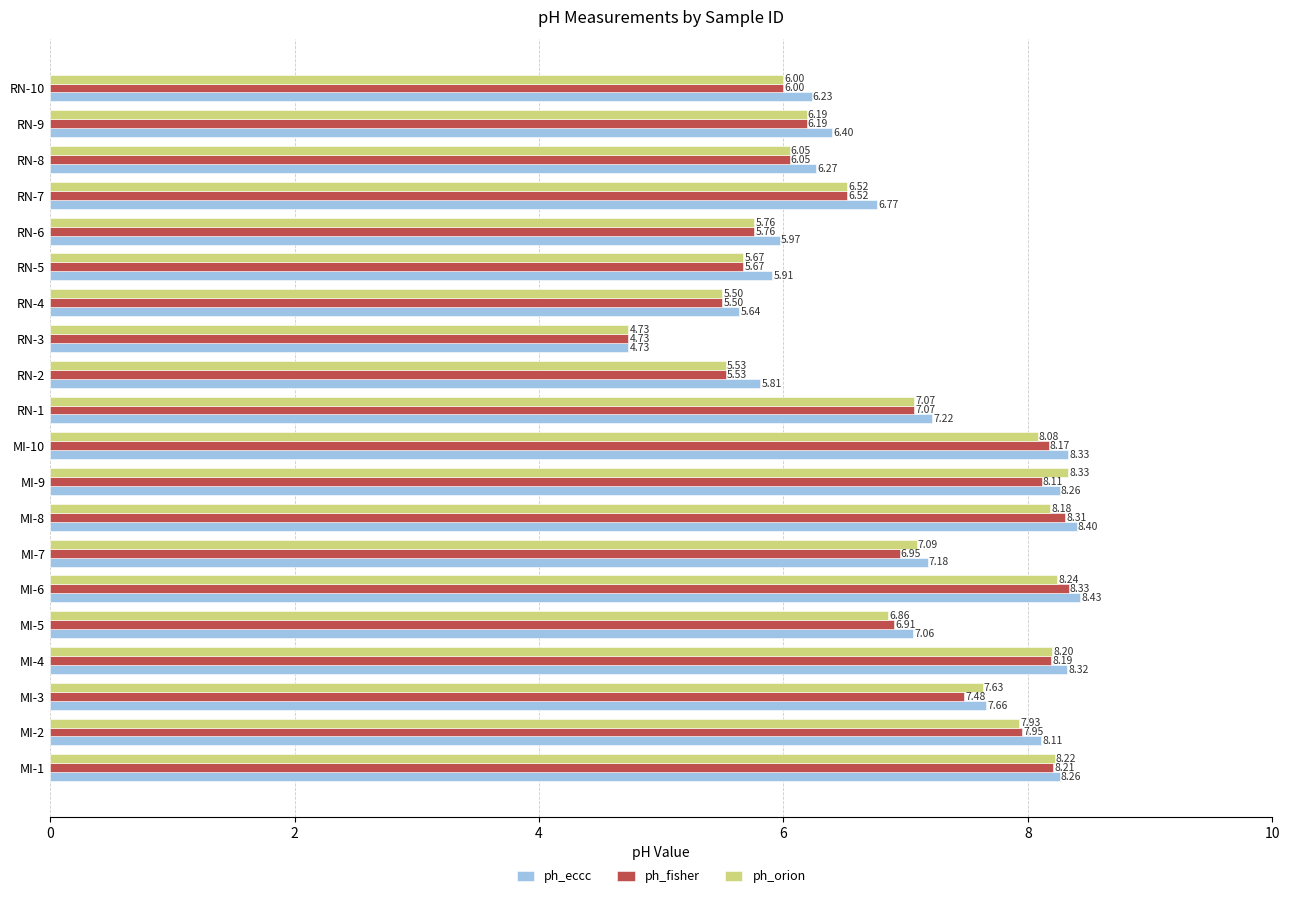

What is the sum of the ph_orion values at RN-10 and MI-8?

14.2